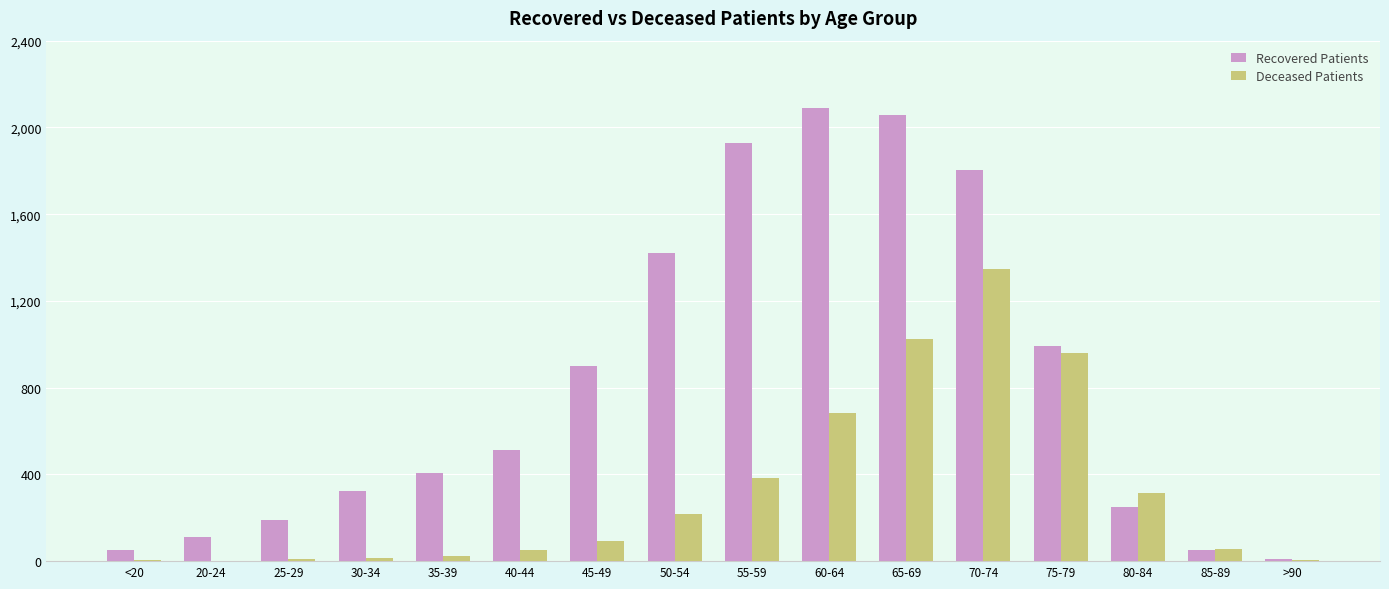

What is the maximum value shown in the chart?

2091